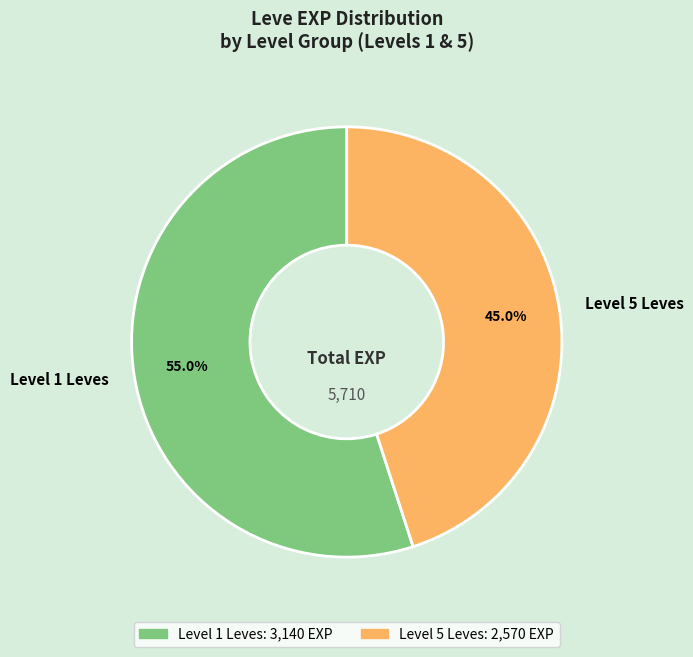

Rank the categories by value from lowest to highest.

Level 5 Leves, Level 1 Leves